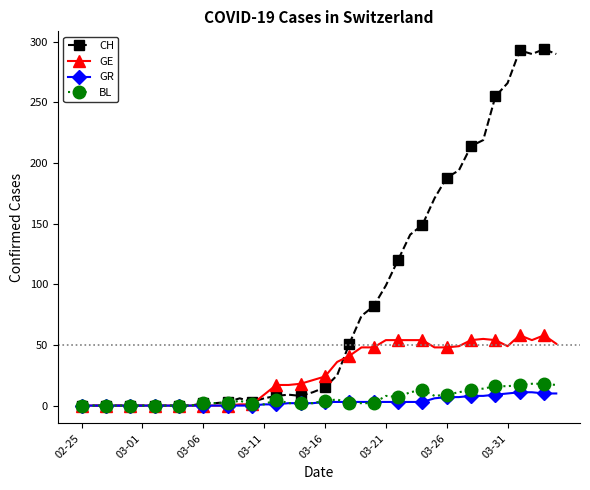

What are all the series names shown in the legend?

CH, GE, GR, BL